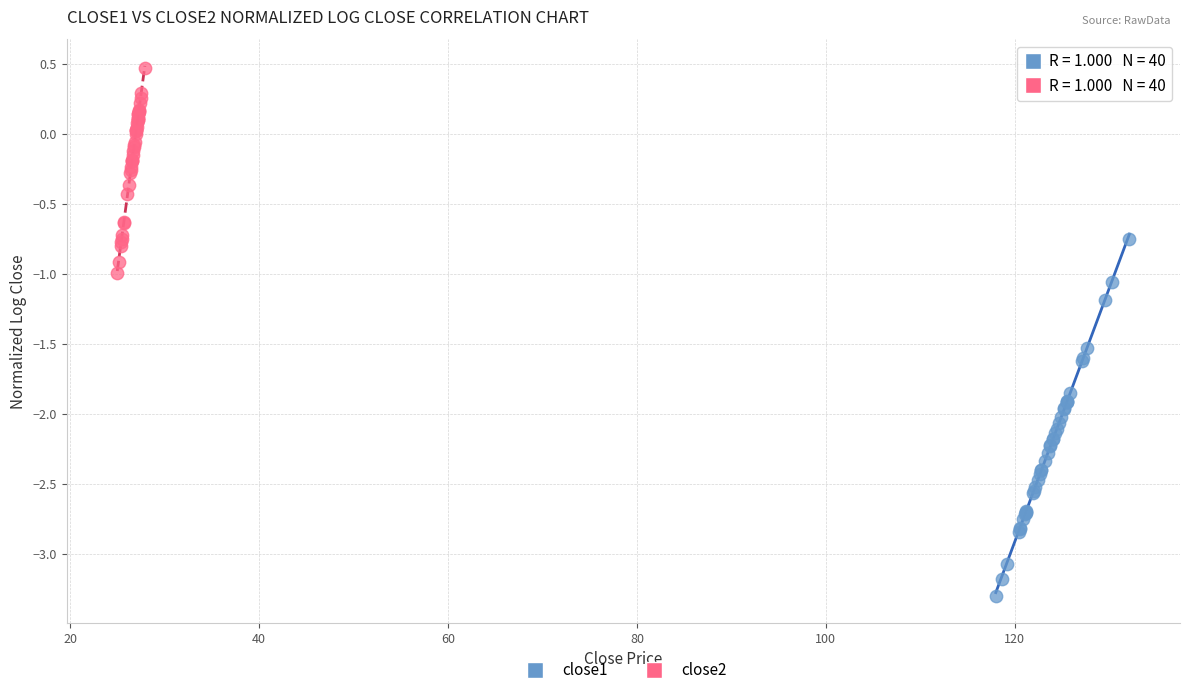

Which series reaches the maximum Y coordinate?

close2